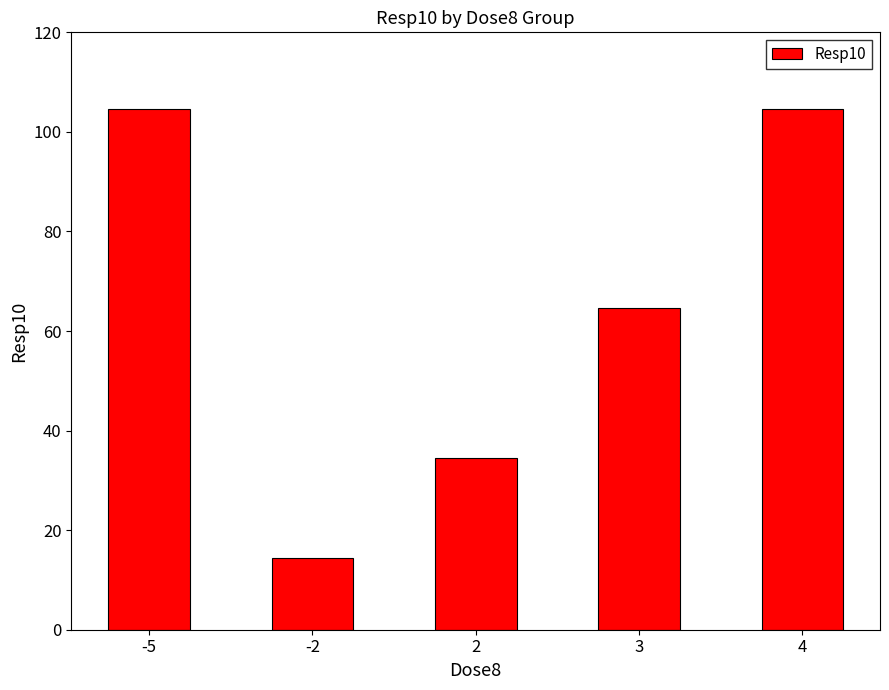

What is the sum of all values?

322.8